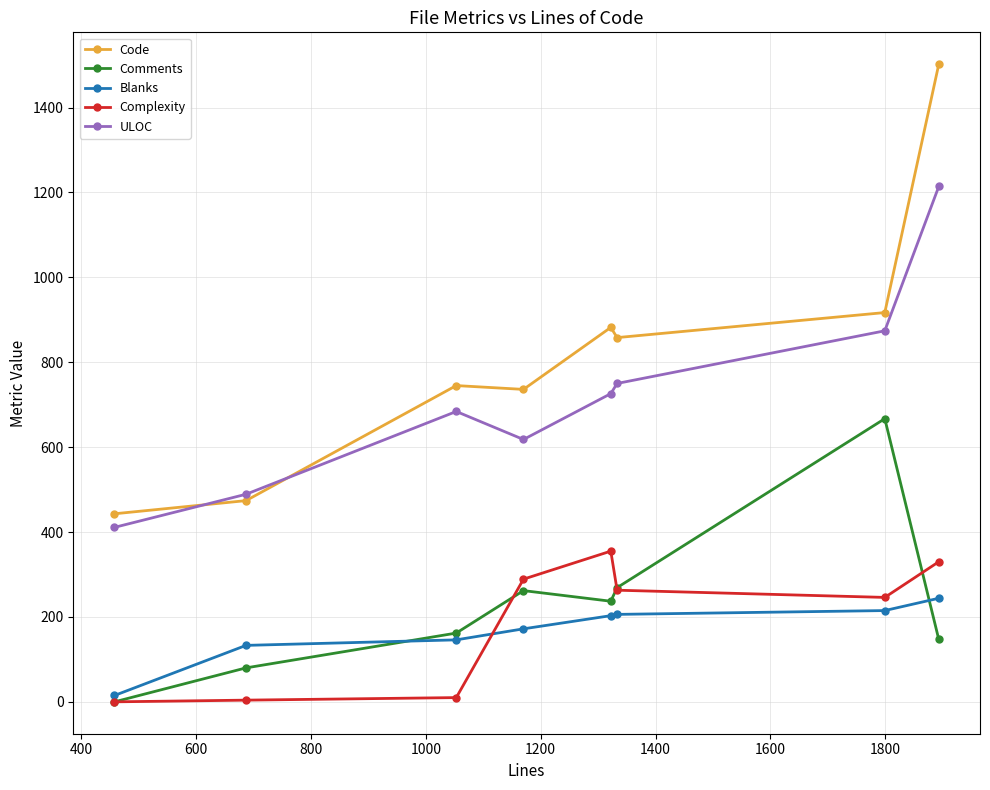

What is the highest value of the Complexity series?

355